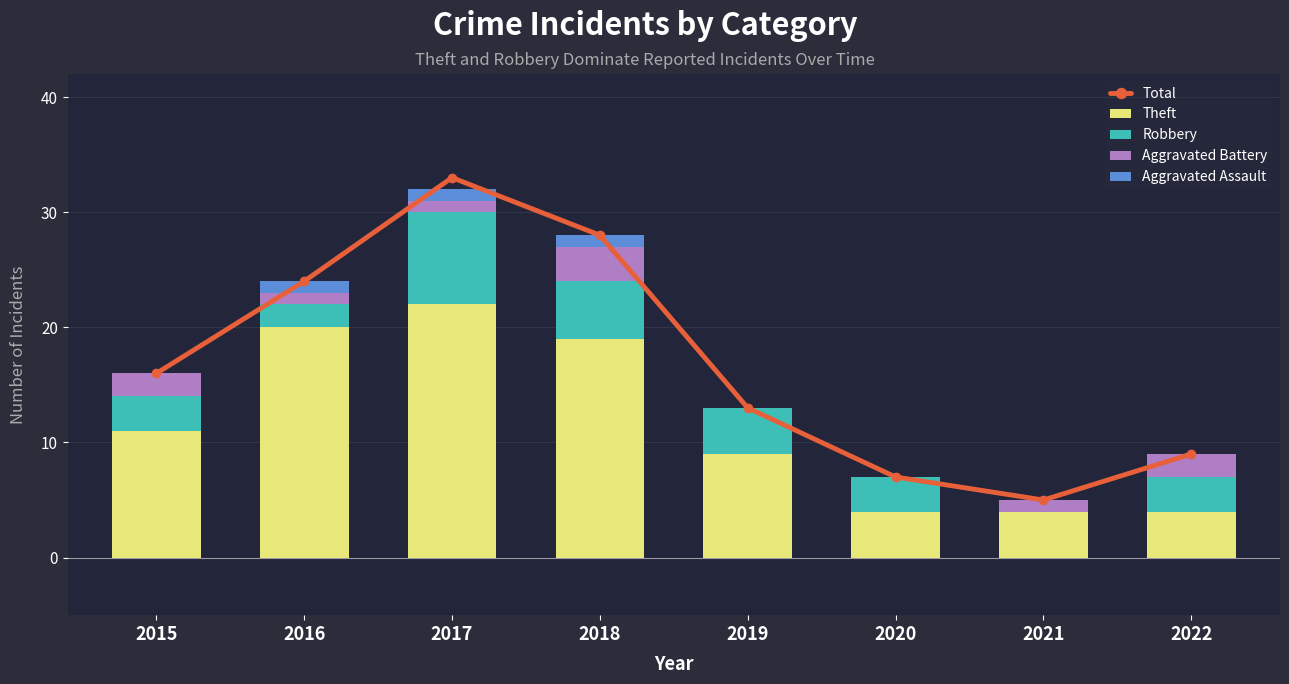

How many Aggravated Assault values are between 0 and 1?

8